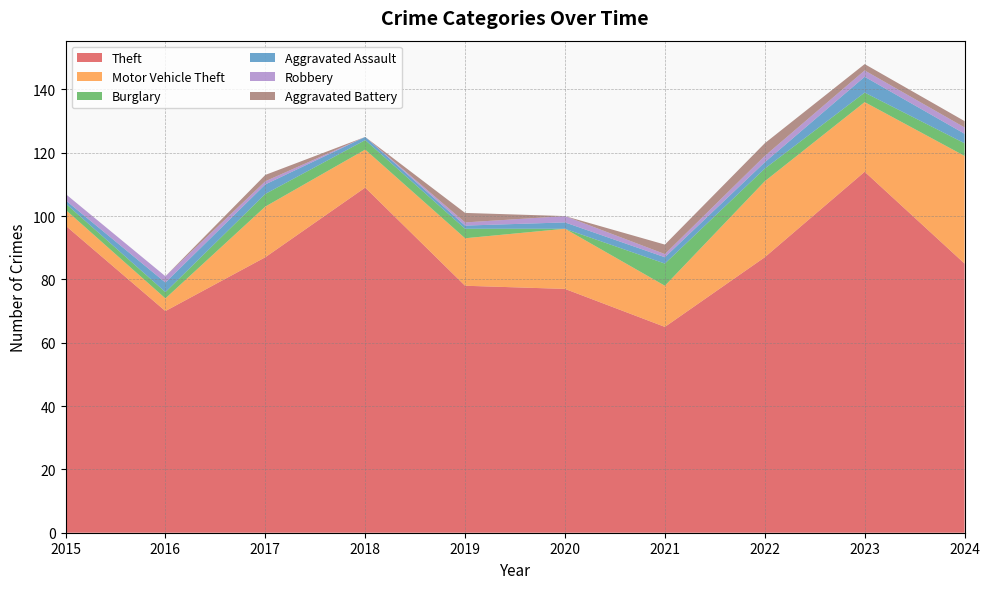

Reading left to right, extract all data points from this chart.

Theft: 2015=97	2016=70	2017=87	2018=109	2019=78	2020=77	2021=65	2022=87	2023=114	2024=85
Motor Vehicle Theft: 2015=5	2016=4	2017=16	2018=12	2019=15	2020=19	2021=13	2022=24	2023=22	2024=34
Burglary: 2015=2	2016=2	2017=4	2018=3	2019=3	2020=0	2021=7	2022=4	2023=3	2024=4
Aggravated Assault: 2015=1	2016=3	2017=3	2018=1	2019=1	2020=2	2021=2	2022=2	2023=5	2024=3
Robbery: 2015=2	2016=2	2017=1	2018=0	2019=1	2020=2	2021=1	2022=2	2023=2	2024=2
Aggravated Battery: 2015=0	2016=0	2017=2	2018=0	2019=3	2020=0	2021=3	2022=4	2023=2	2024=2